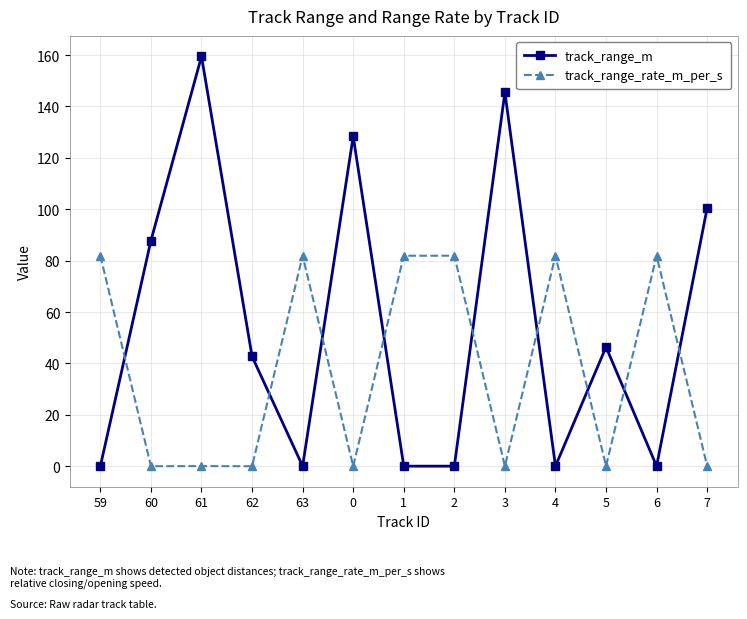

What are all the series names shown in the legend?

track_range_m, track_range_rate_m_per_s